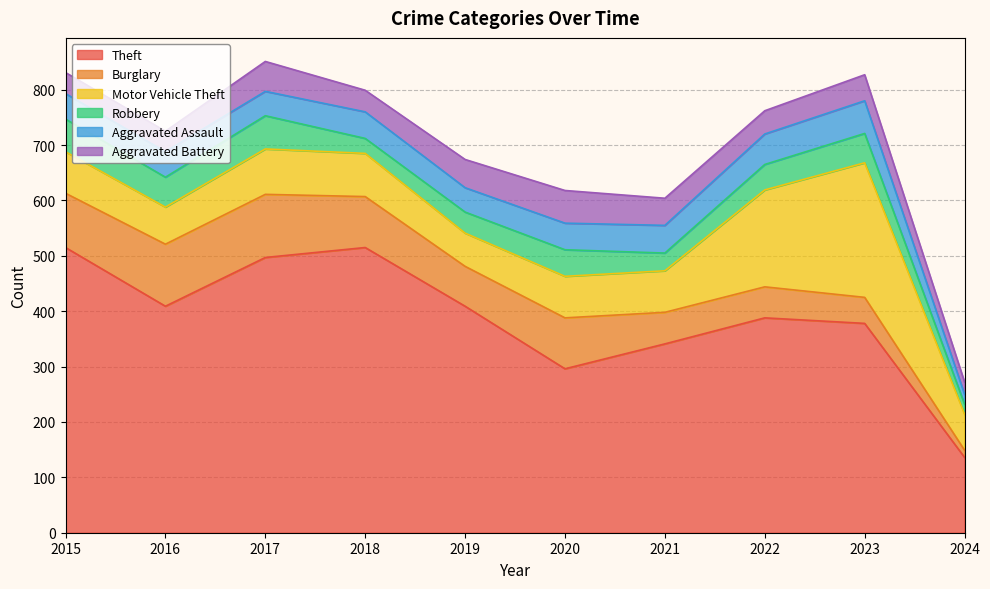

How many times do Robbery and Aggravated Battery cross each other?

3